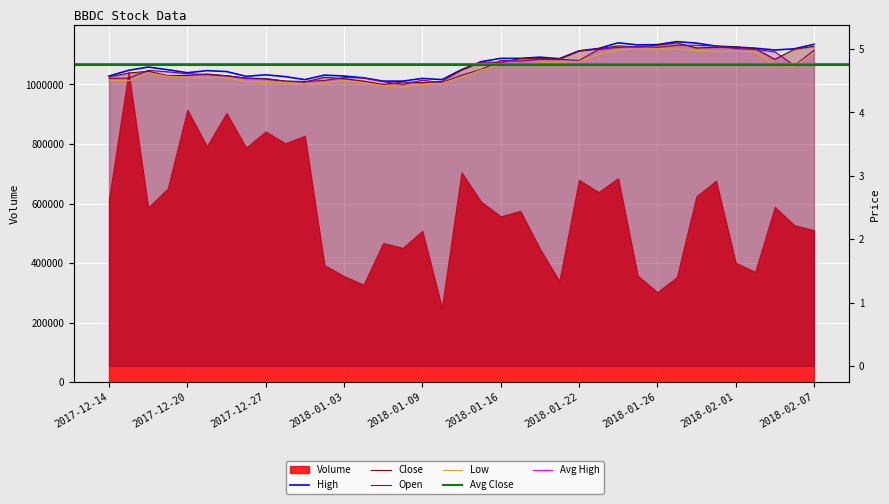

What is the difference between the maximum and minimum values in the Low series?

0.6